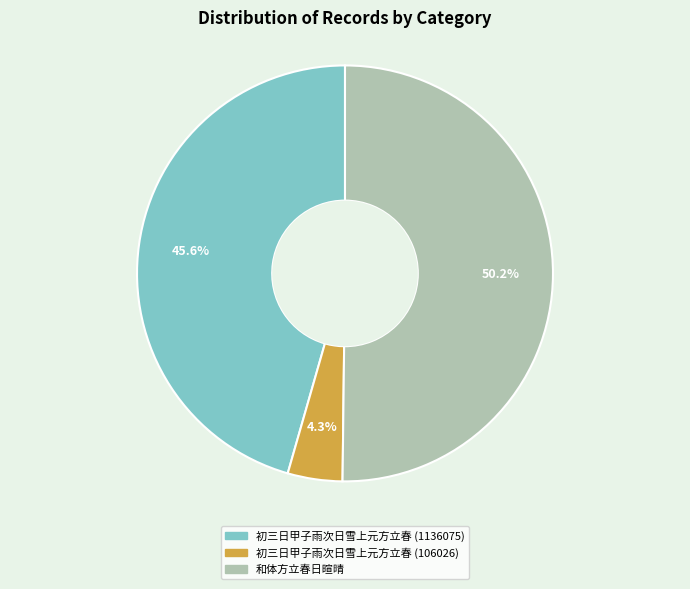

Does 初三日甲子雨次日雪上元方立春 (106026) account for over 50% of the chart?

No